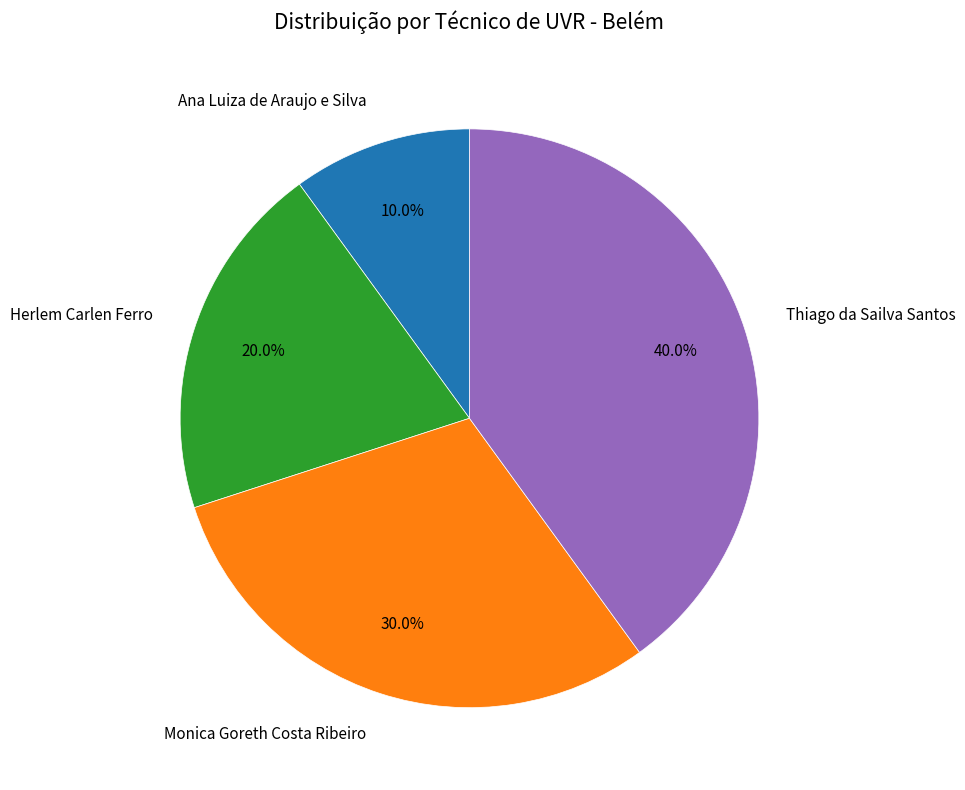

Is the sum of Herlem Carlen Ferro and Ana Luiza de Araujo e Silva greater than half?

No